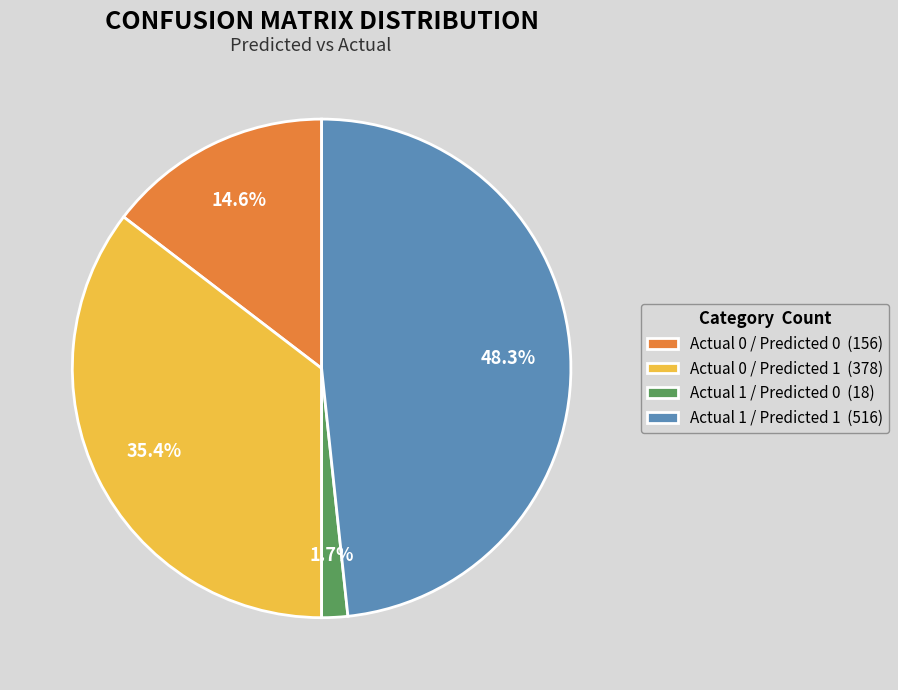

What percentage is the Actual 1 / Predicted 1 slice, to the nearest percent?

48%